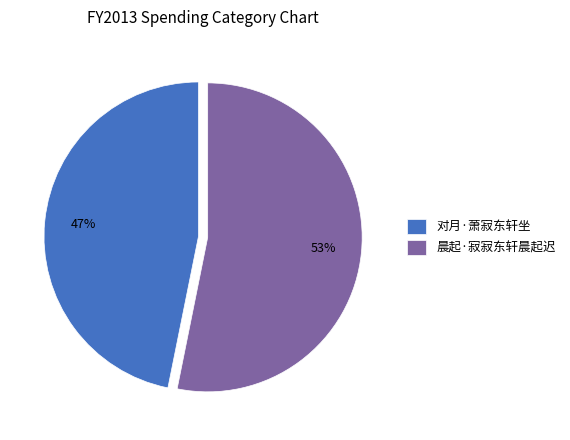

To the nearest percent, what percentage of the pie is 晨起·寂寂东轩晨起迟?

53%